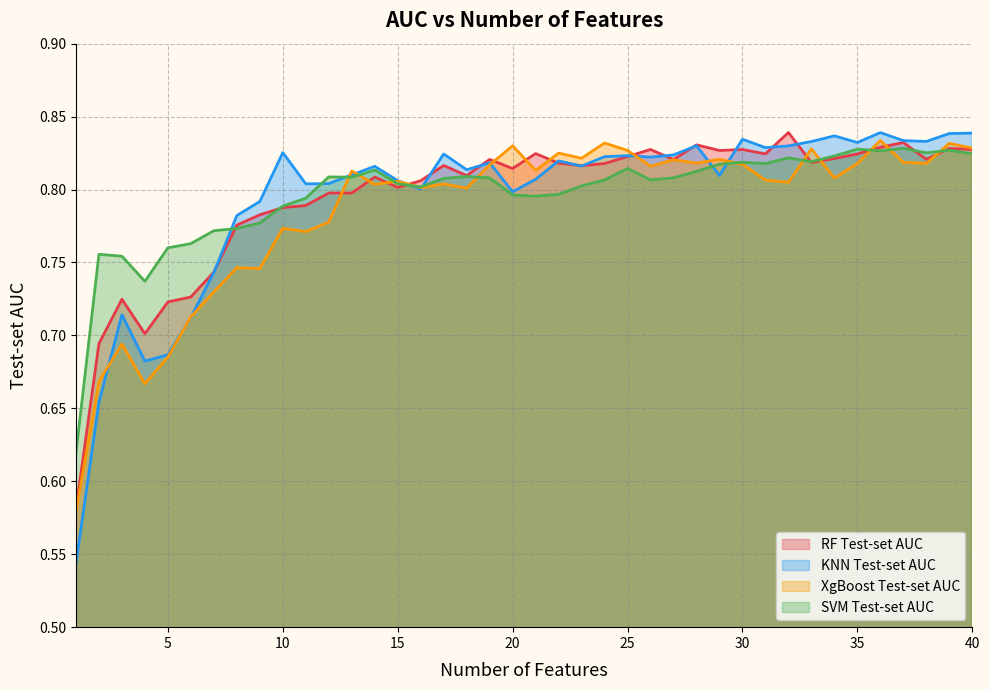

The value of XgBoost Test-set AUC at 17 is 0.8. True or false?

True